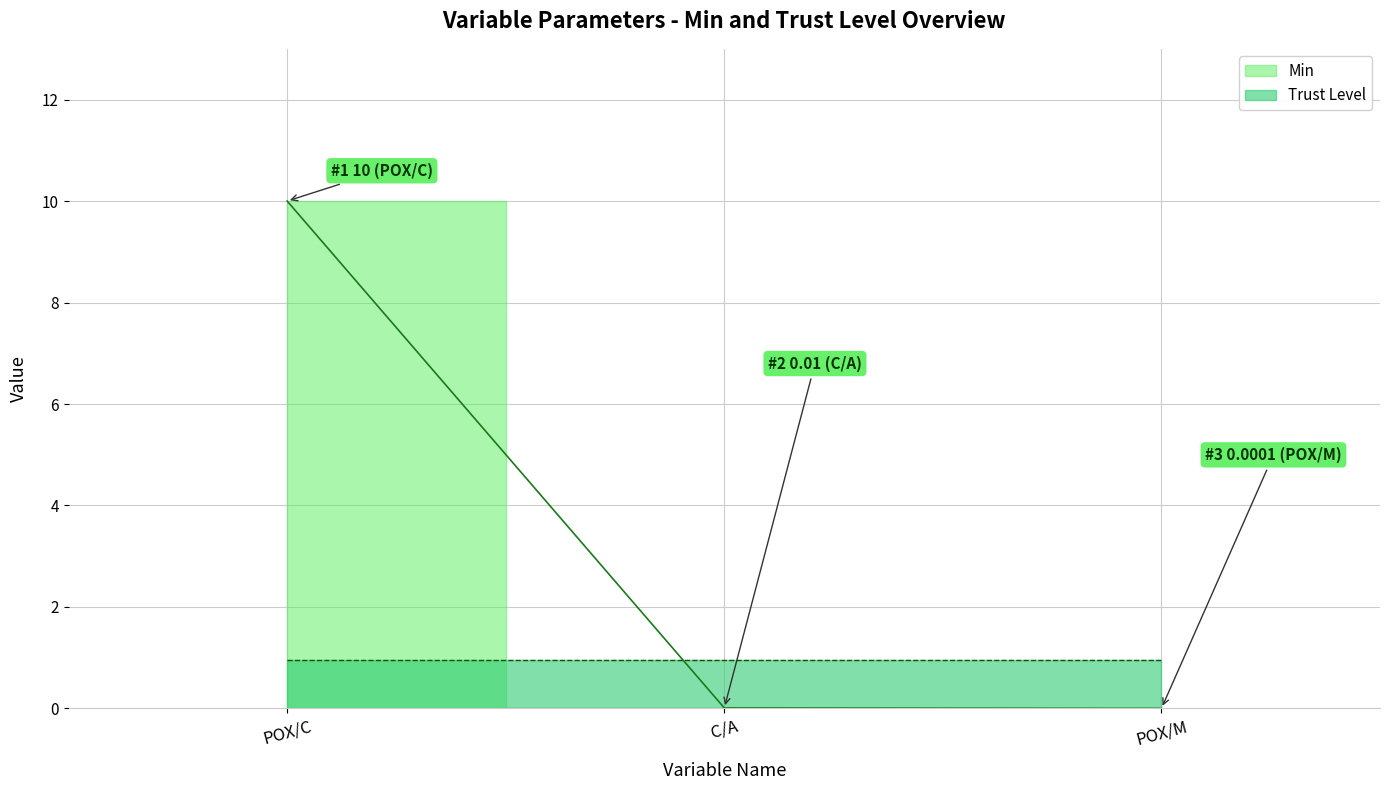

What is the maximum value shown in the chart?

10.0